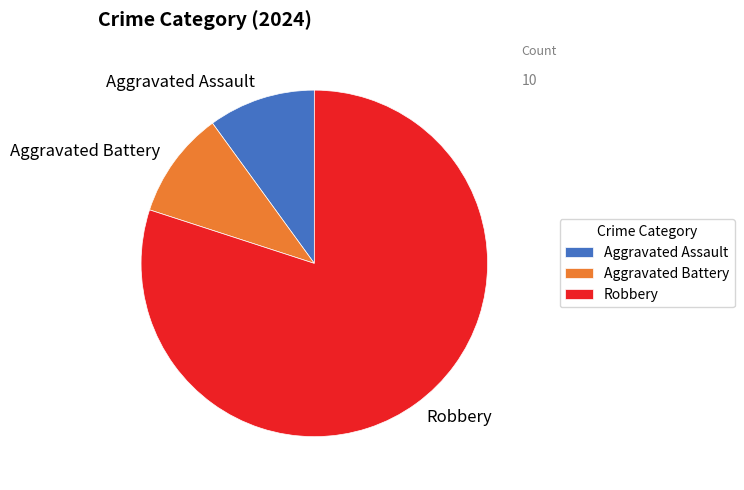

How many segments does this pie chart have?

3